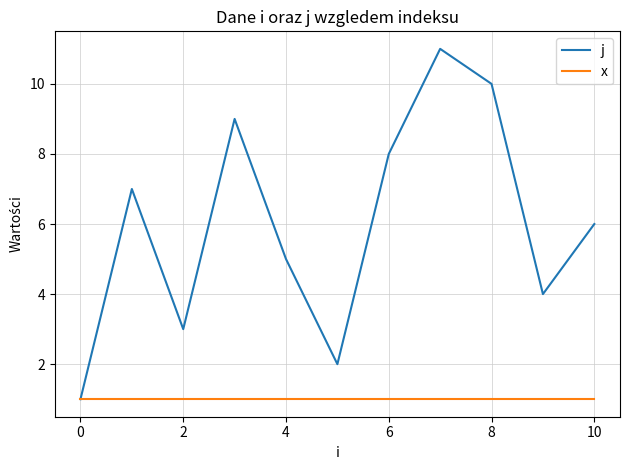

Which series has the widest spread of values?

j